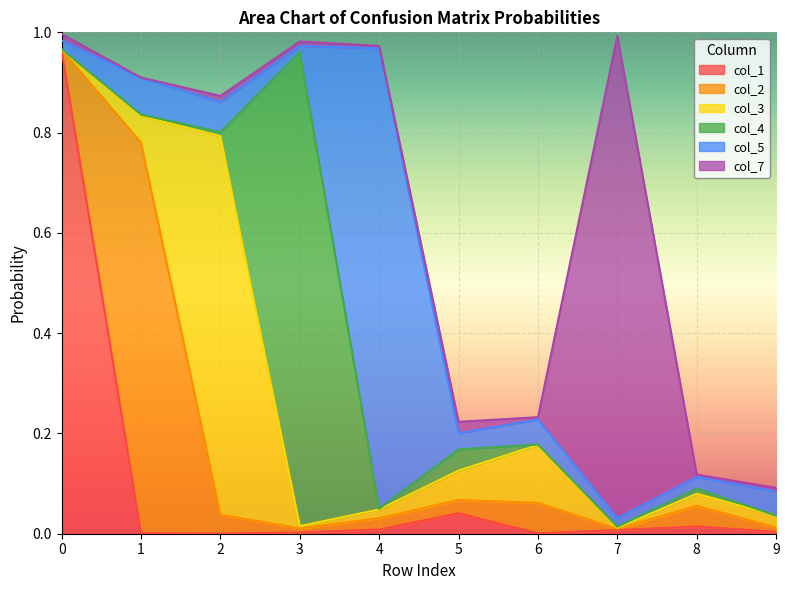

Where is col_5 nearest to the value 0?

3